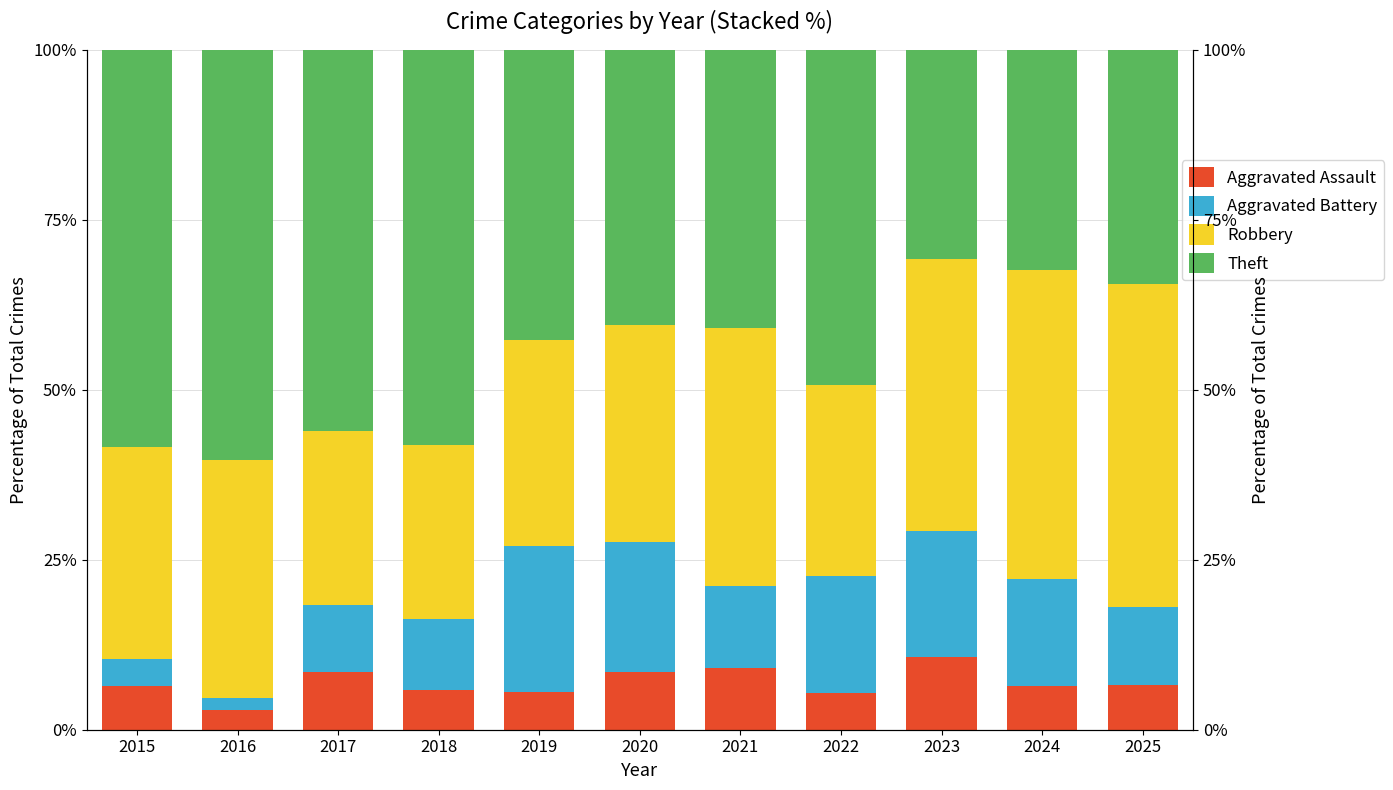

What is the value of the Theft bar at the 1st from the left?

58.4